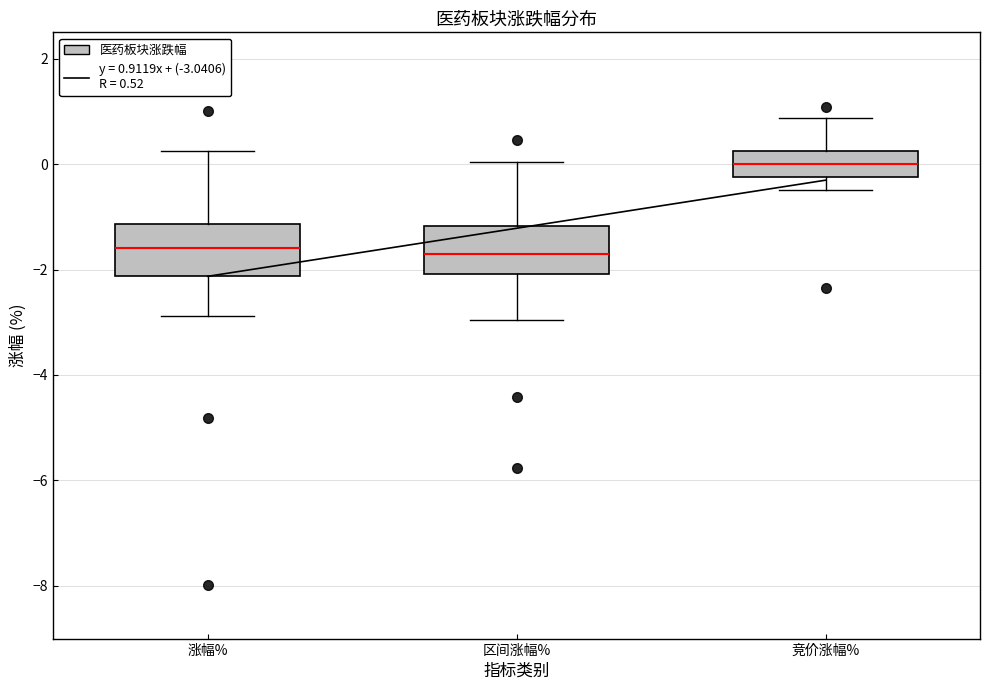

Reading left to right, transcribe this box plot: for each box, give where its median line is, the range the box spans, and where its two whiskers end, as read against the y-axis. The values are not printed on the chart, so give them approximately, as read against the axis.

涨幅%: median -1.6, box -2.2 to -1.2, whiskers -2.8 to 0.2
区间涨幅%: median -1.8, box -2.0 to -1.2, whiskers -3.0 to 0.0
竞价涨幅%: median 0.0, box -0.2 to 0.2, whiskers -0.4 to 0.8